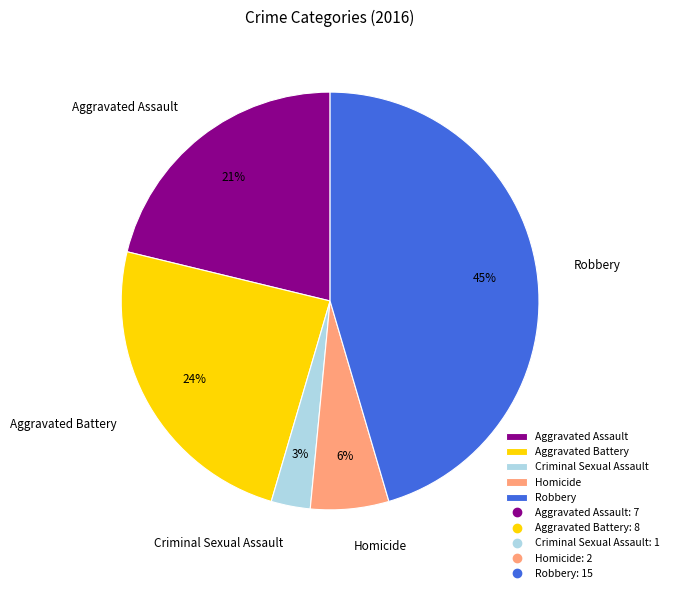

How many slices are in this pie chart?

5